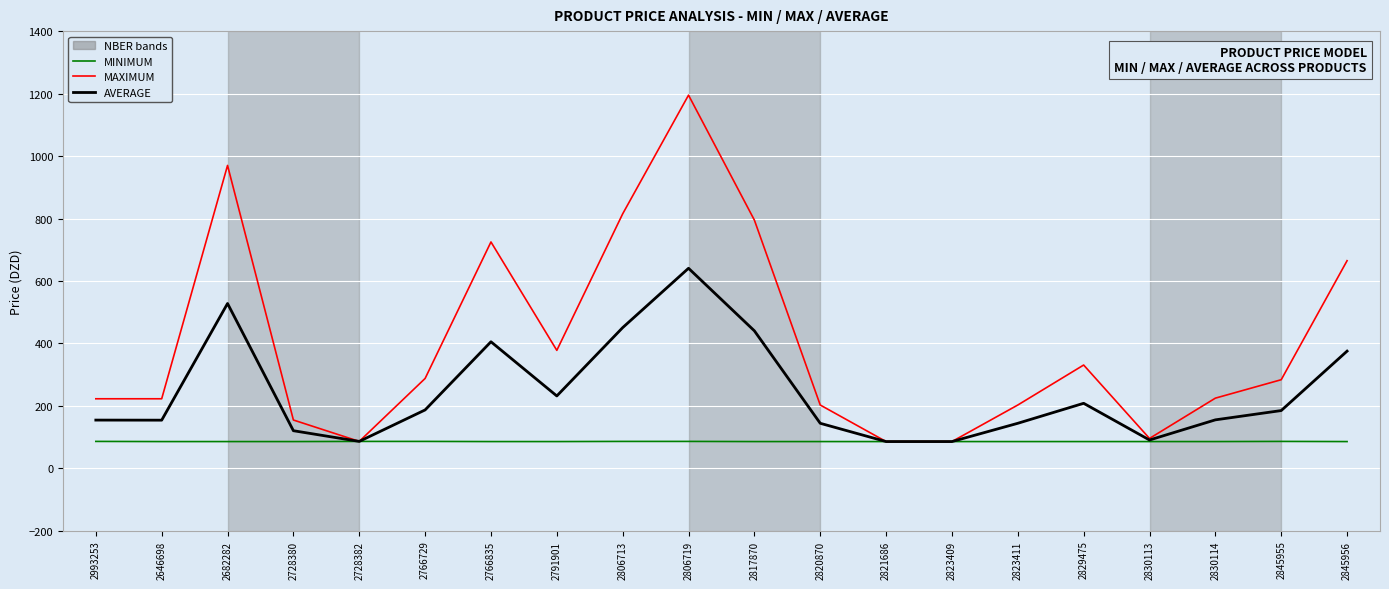

What is the difference between the second highest and minimum values in the AVERAGE series?

442.0